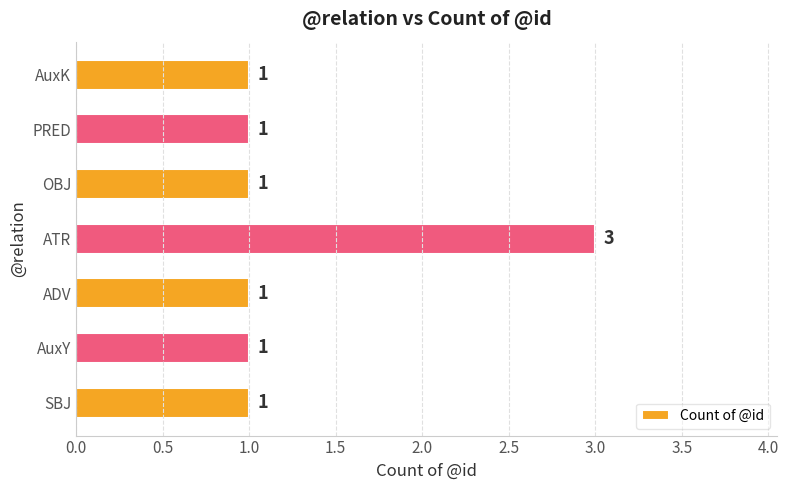

Which label corresponds to the largest value in the chart?

ATR